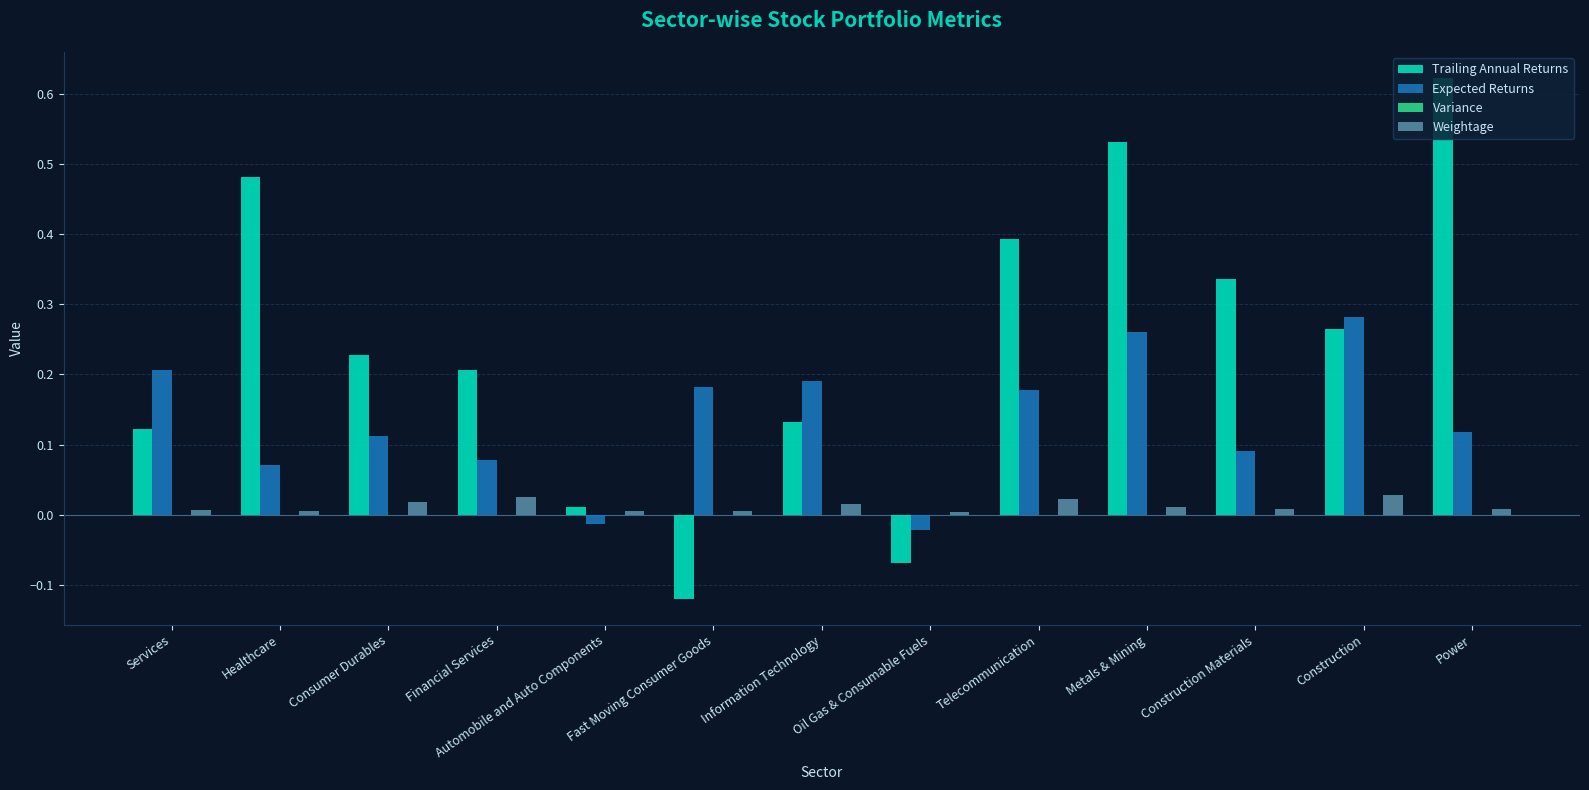

Which series changed the most between Services and Oil Gas & Consumable Fuels?

Expected Returns